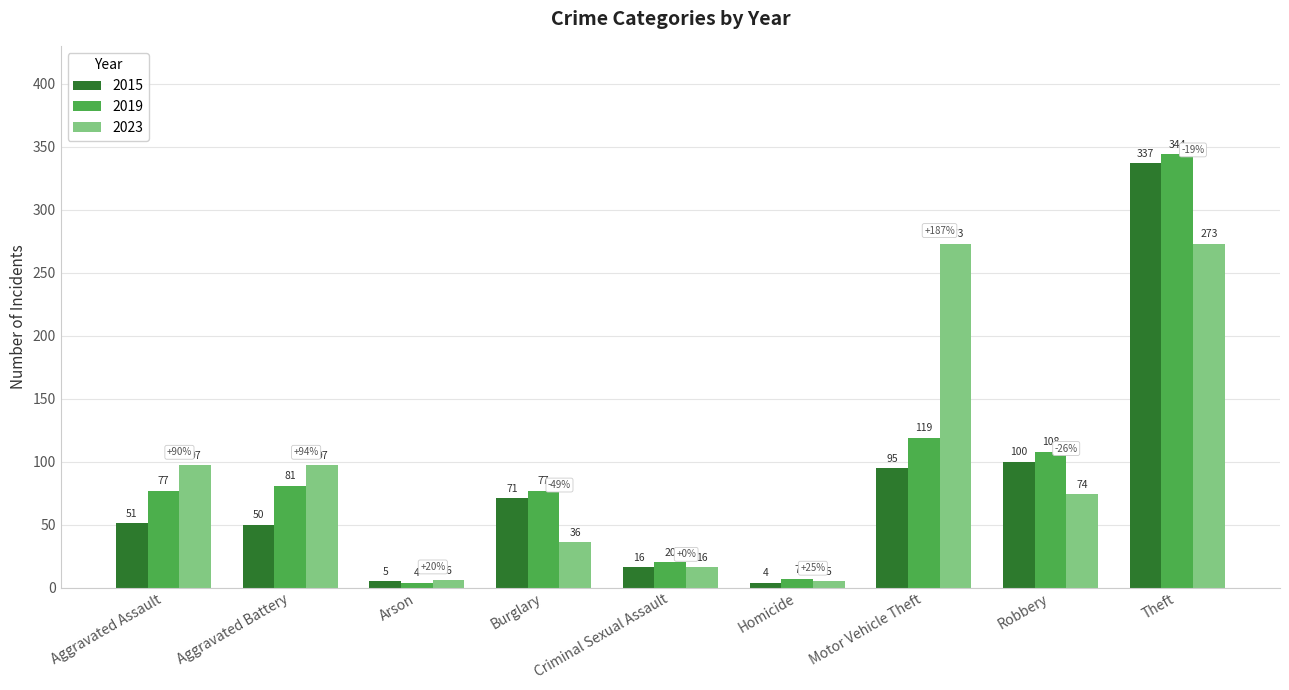

How many bars are there in each group?

3